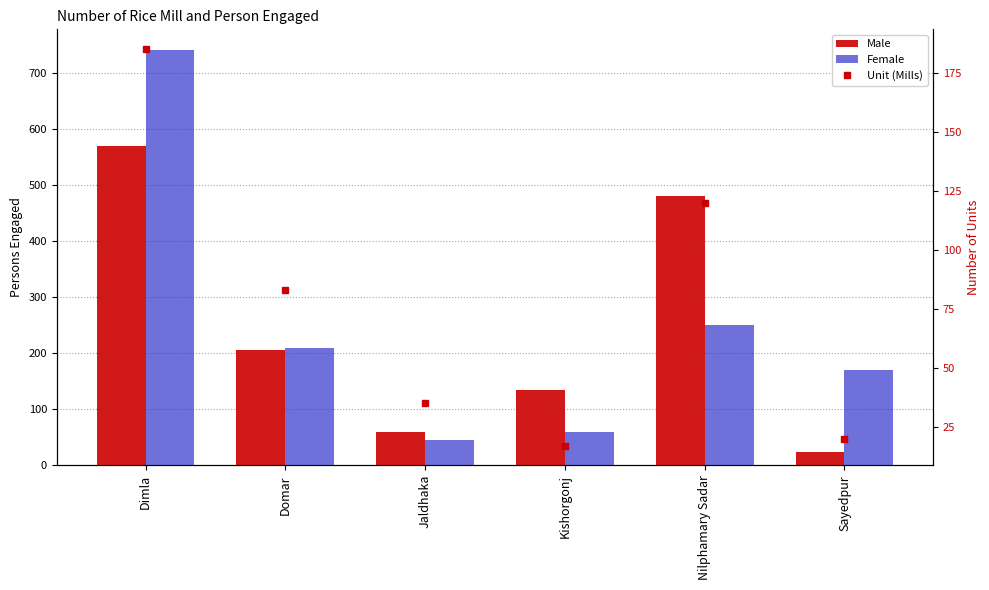

List the series in order of their peak value, lowest first.

Unit (Mills), Male, Female